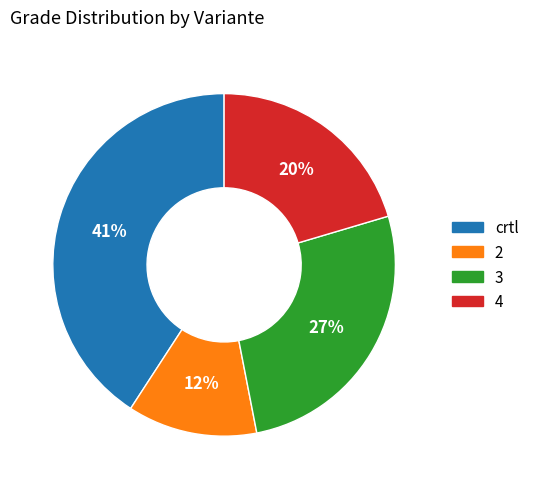

What is the smallest slice in the pie chart?

2